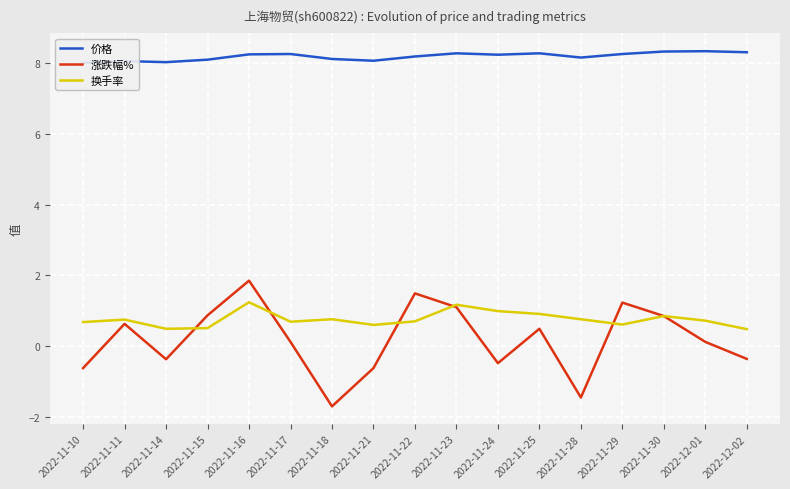

At which category is the sum across all series the highest?

2022-11-16